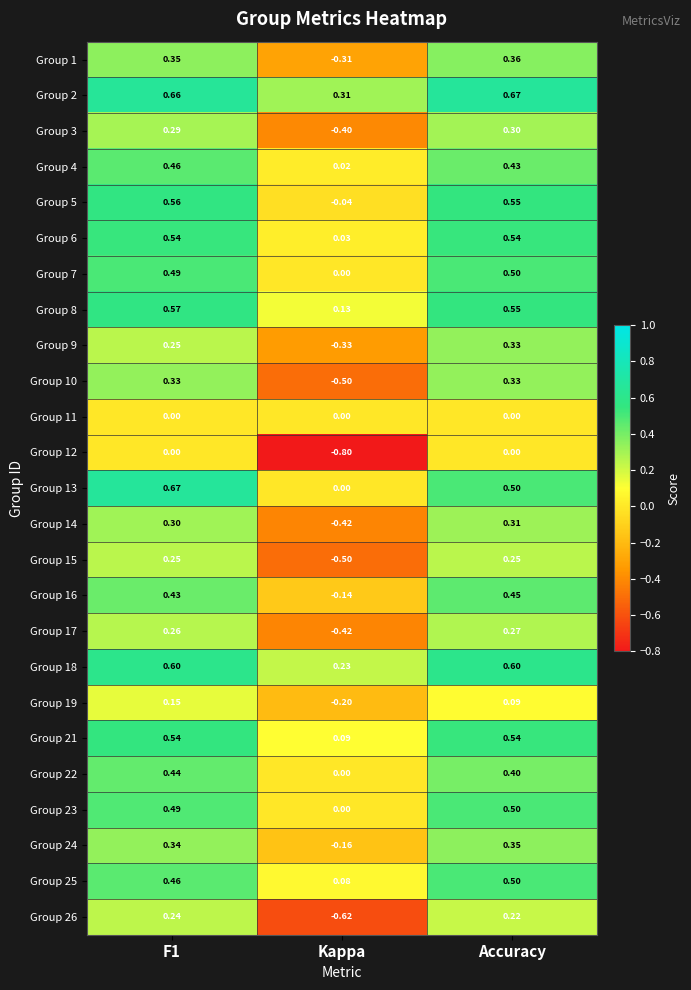

Is the value of Group 7 at Kappa greater than the value of Group 19 at Kappa?

Yes